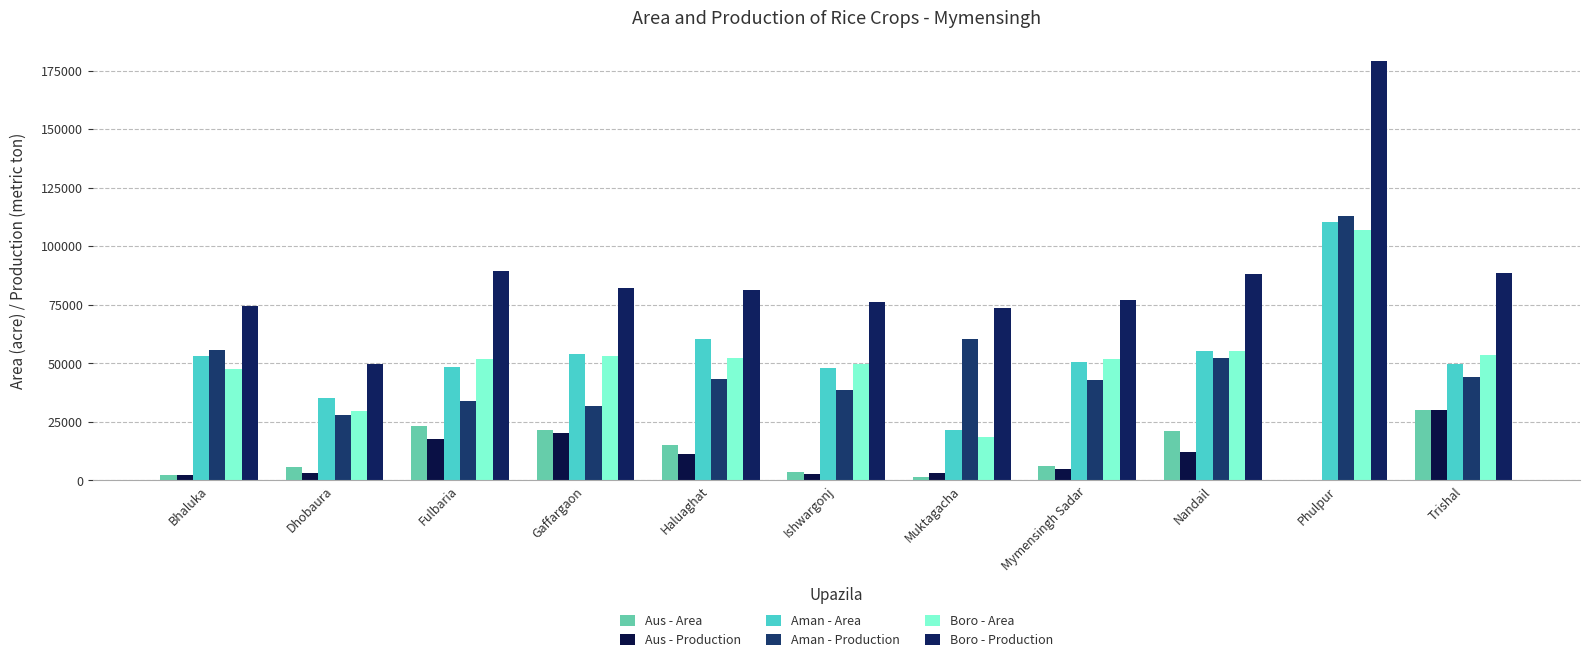

Which series changed the most between Haluaghat and Muktagacha?

Aman - Area